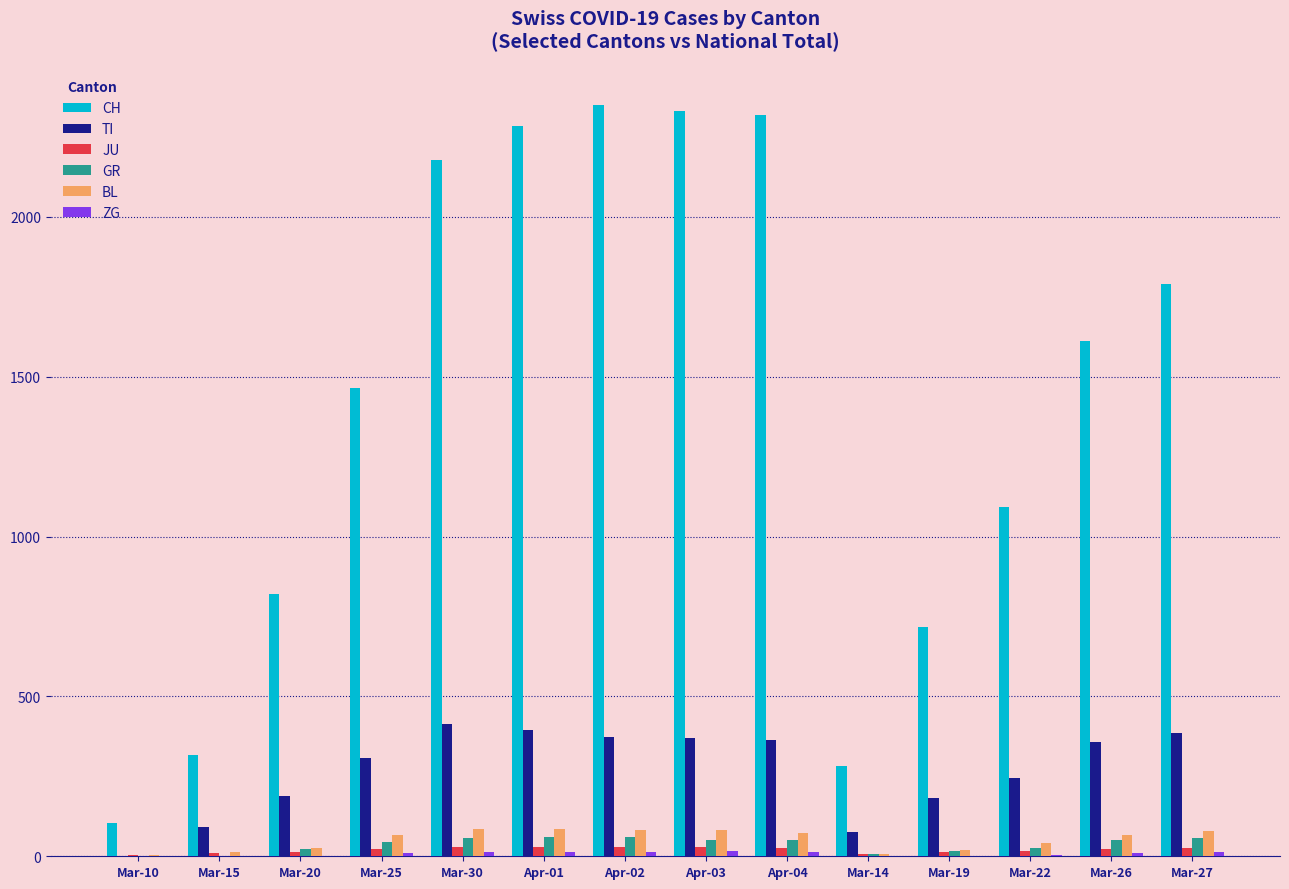

What is the greatest value displayed?

2349